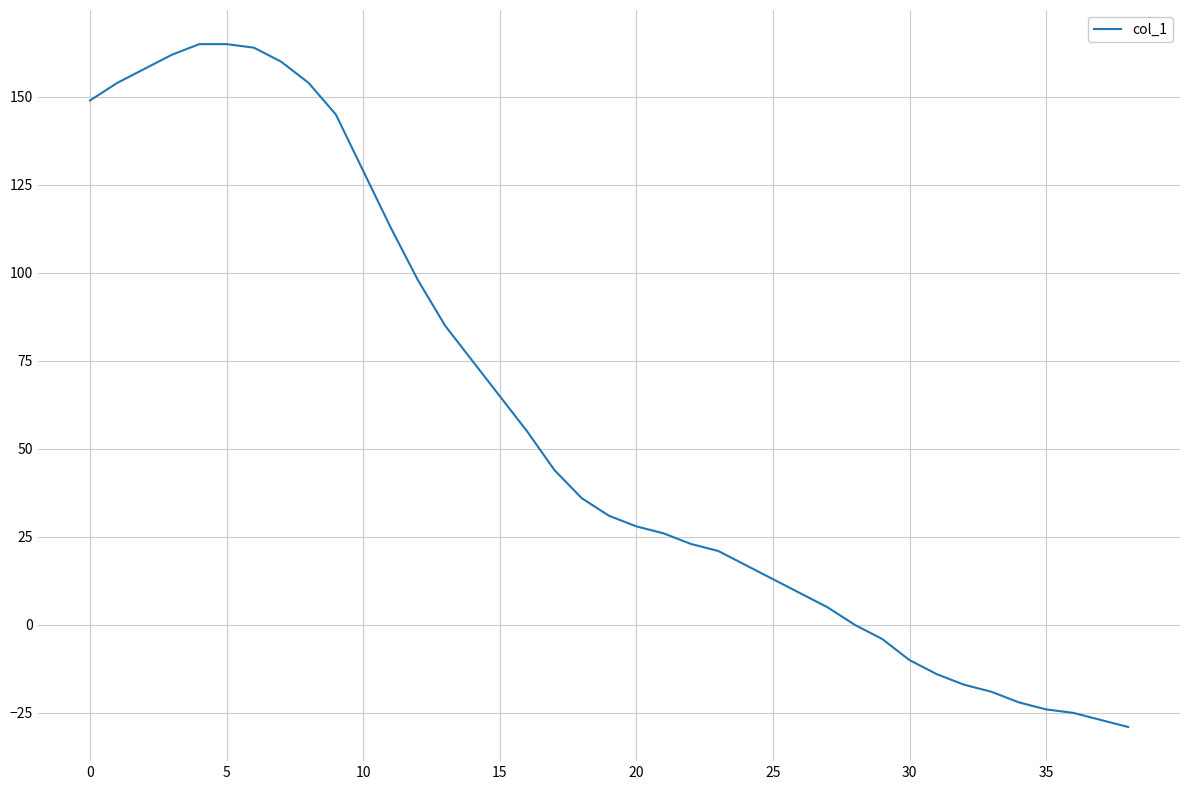

Does the chart display data point markers on the line(s)?

No